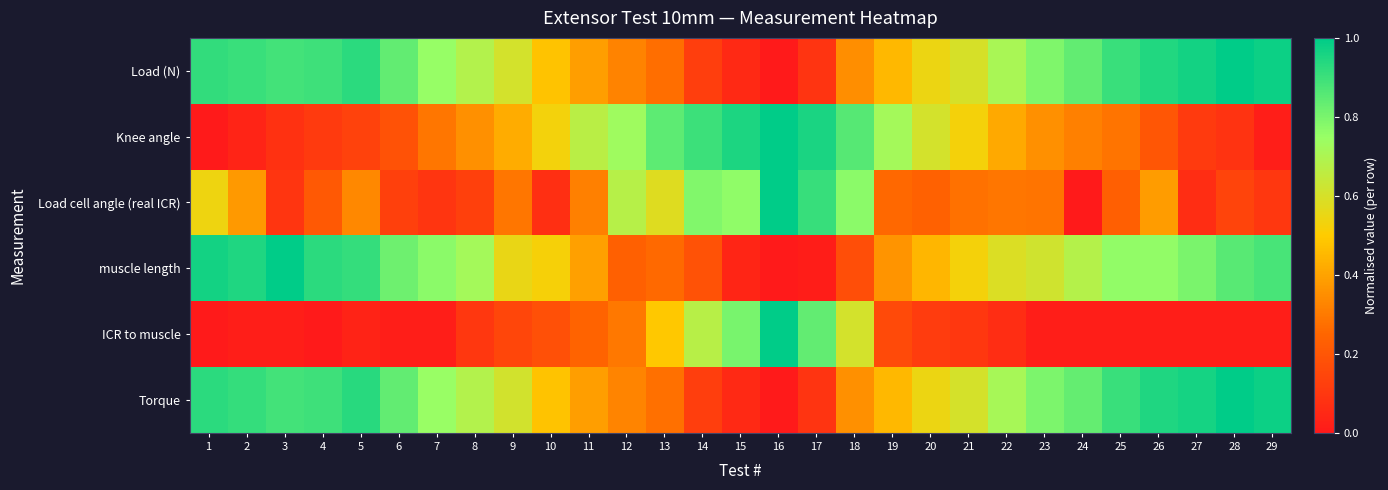

What is the total value across all series at 6?

2.8